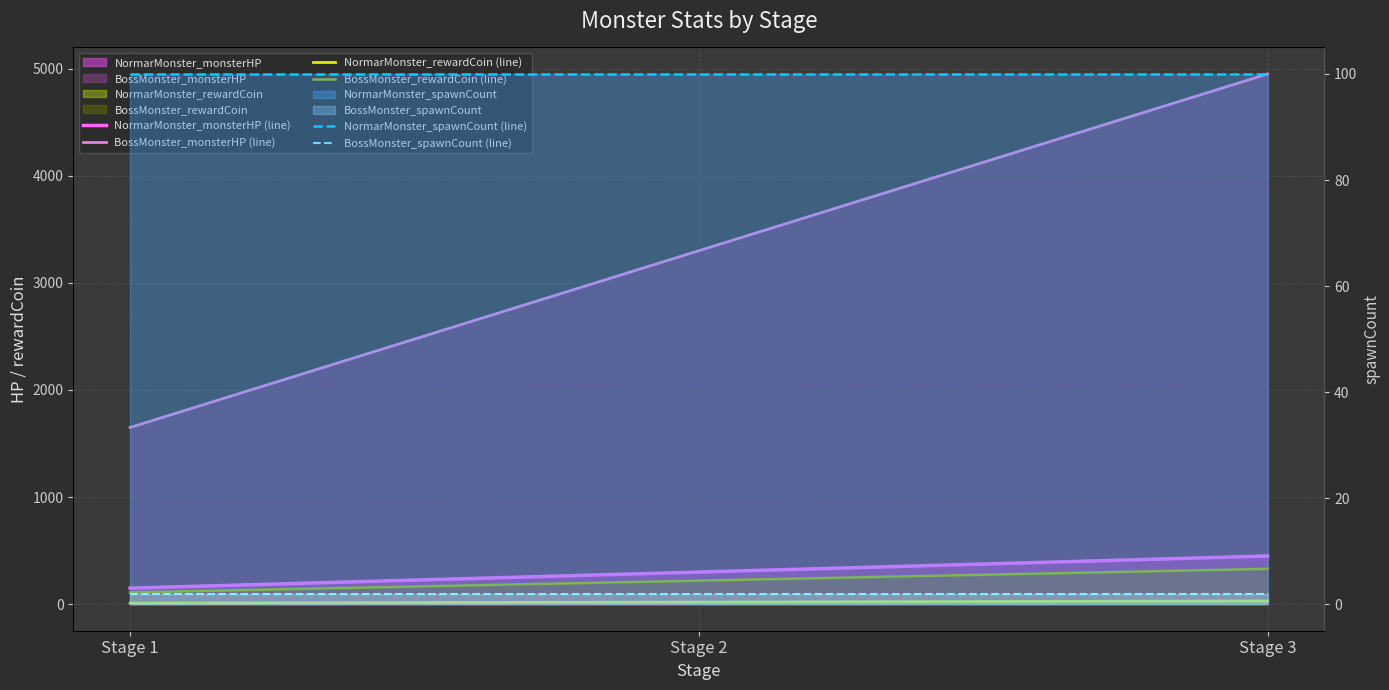

The value of BossMonster_rewardCoin (line) at Stage 1 is 110. True or false?

True